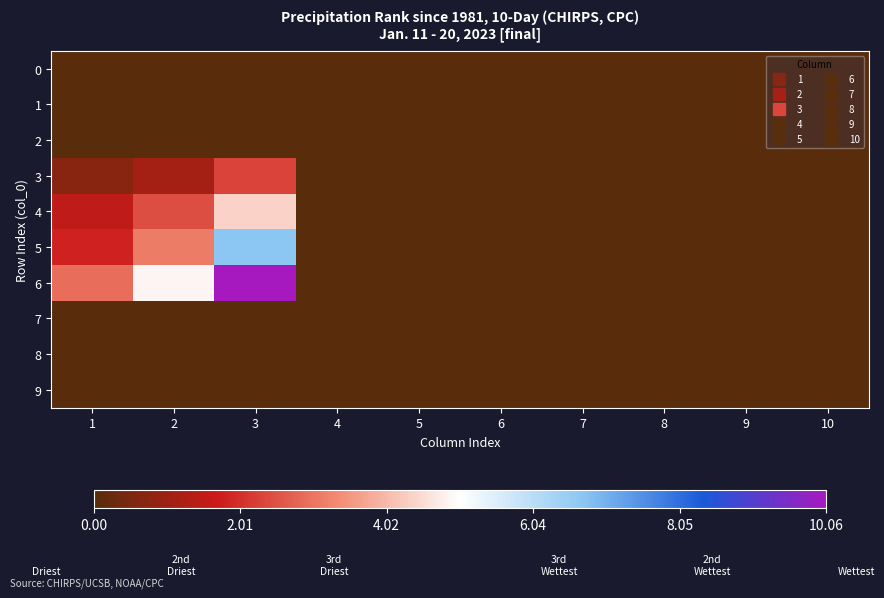

How many data points does each series have?

10